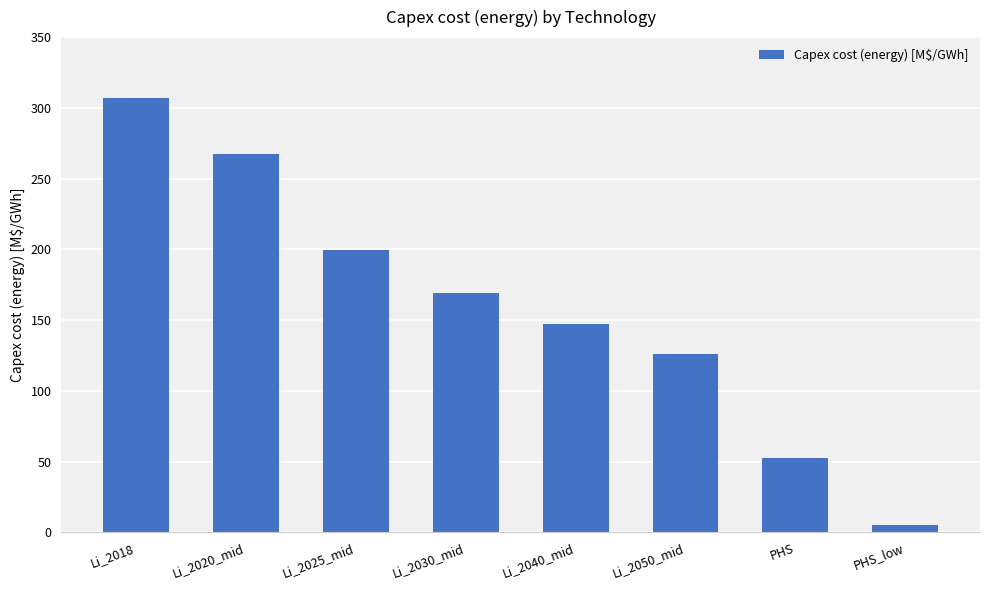

Approximately how many times larger is the value at Li_2030_mid compared to Li_2020_mid?

0.6